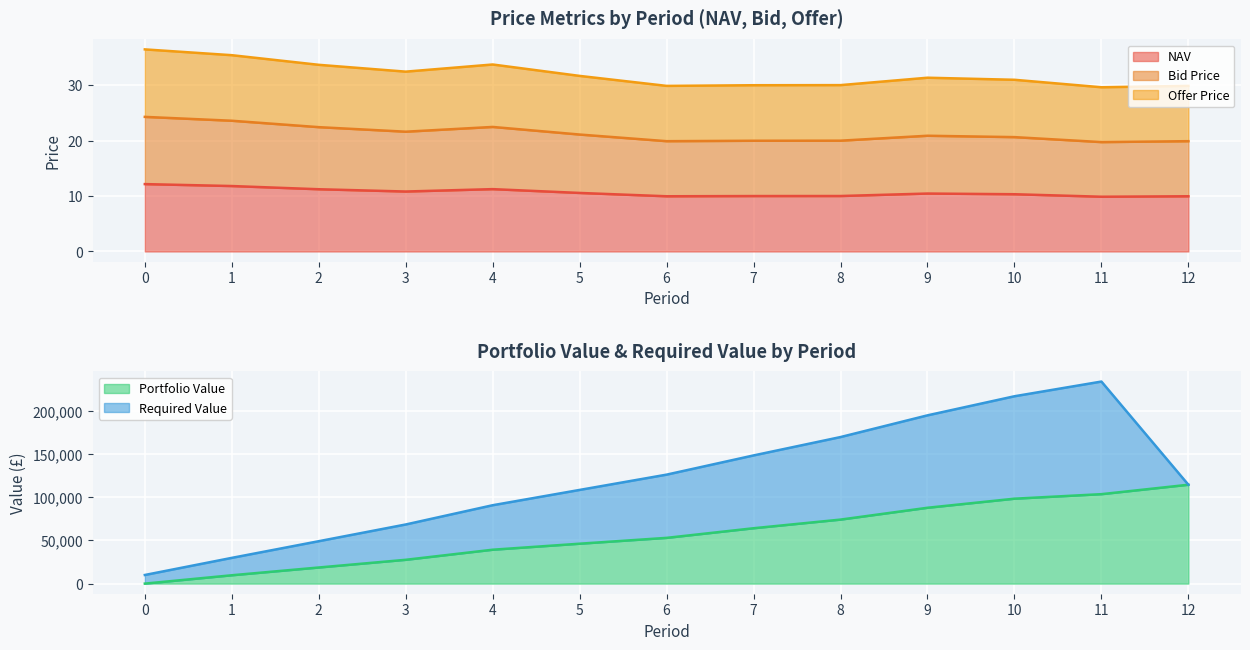

The value of Offer Price at 7 is 30.0. True or false?

True